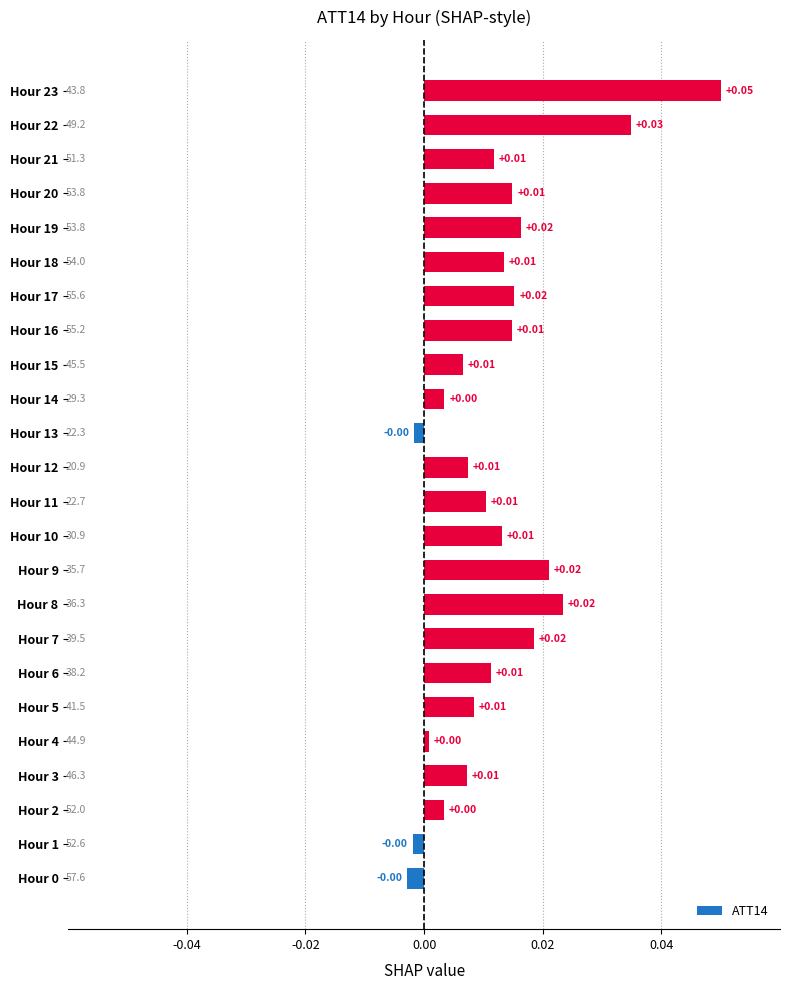

Count the number of values greater than 0.

21